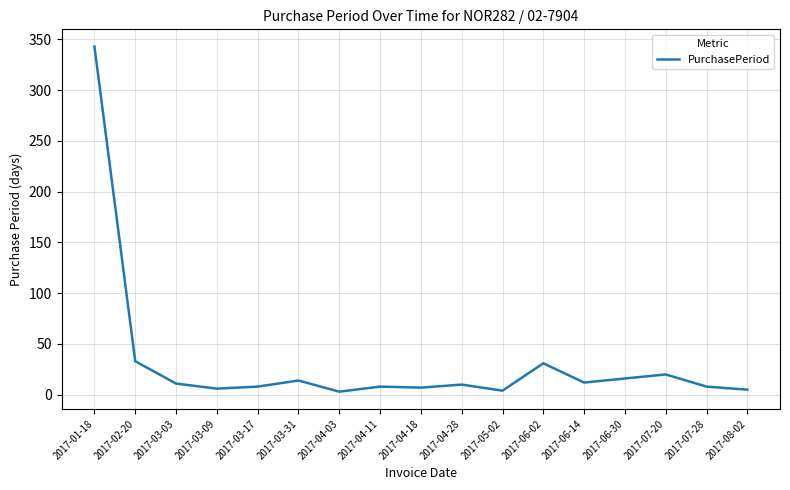

How many lines are shown in the chart?

1